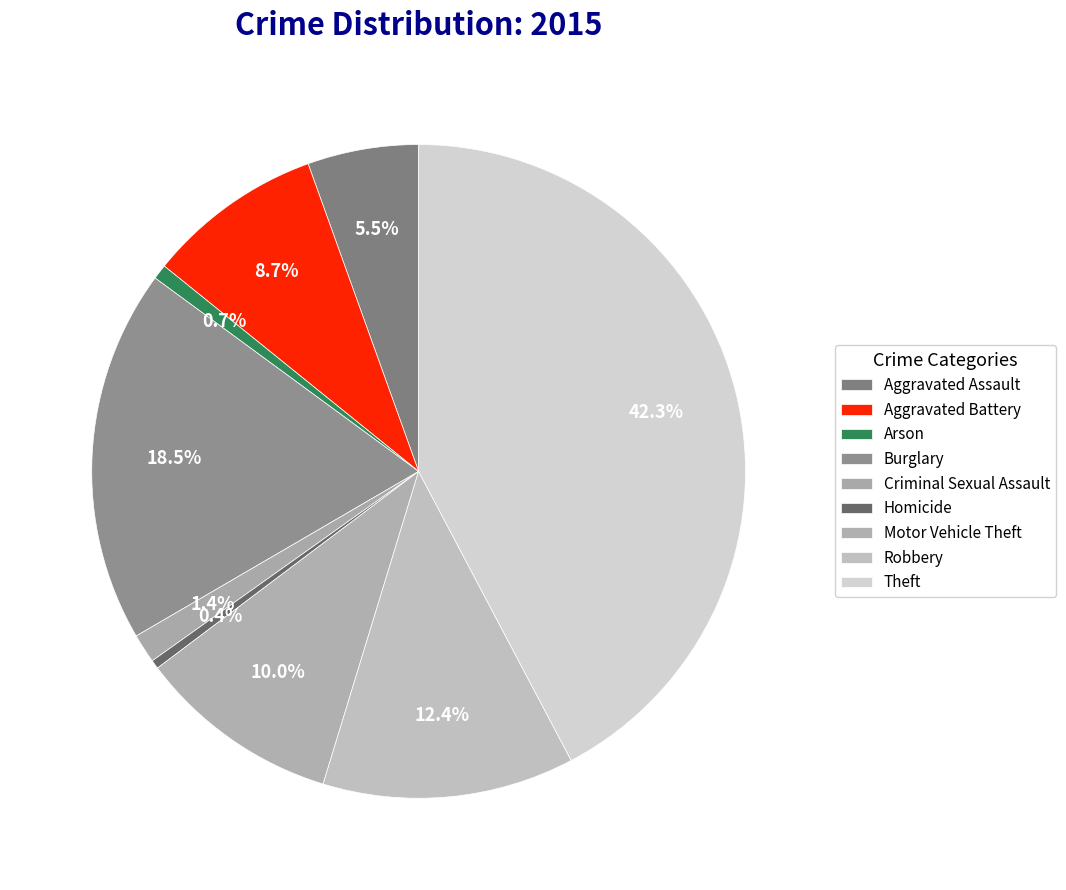

Does Aggravated Assault account for over 50% of the chart?

No